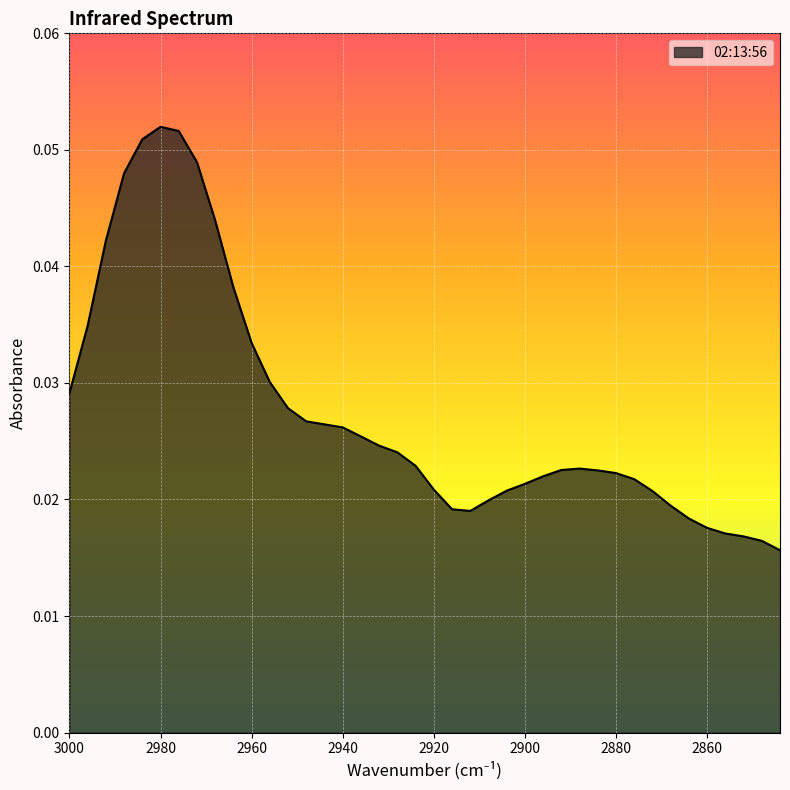

Reading right to left, transcribe all the data shown in this chart.

2844=0.0	2848=0.0	2852=0.0	2856=0.0	2860=0.0	2864=0.0	2868=0.0	2872=0.0	2876=0.0	2880=0.0	2884=0.0	2888=0.0	2892=0.0	2896=0.0	2900=0.0	2904=0.0	2908=0.0	2912=0.0	2916=0.0	2920=0.0	2924=0.0	2928=0.0	2932=0.0	2936=0.0	2940=0.0	2944=0.0	2948=0.0	2952=0.0	2956=0.0	2960=0.0	2964=0.0	2968=0.0	2972=0.0	2976=0.1	2980=0.1	2984=0.1	2988=0.0	2992=0.0	2996=0.0	3000=0.0